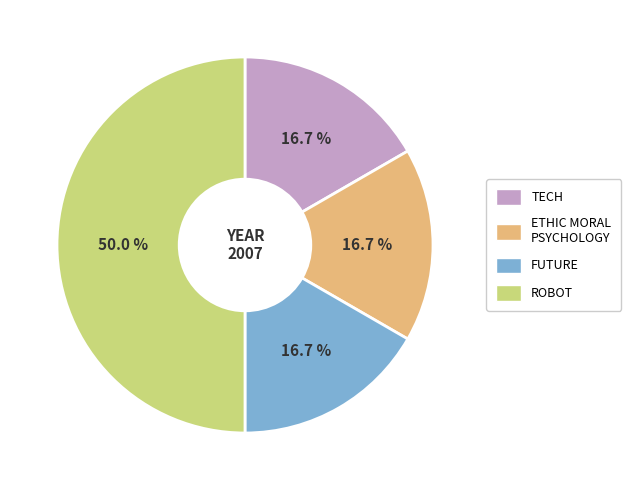

Which has a higher value, ETHIC MORAL PSYCHOLOGY or ROBOT?

ROBOT